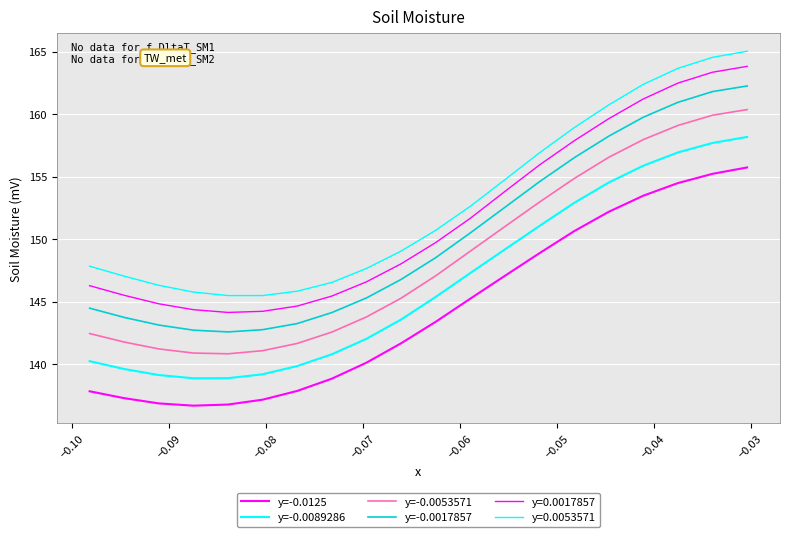

Does the chart display data point markers on the line(s)?

No